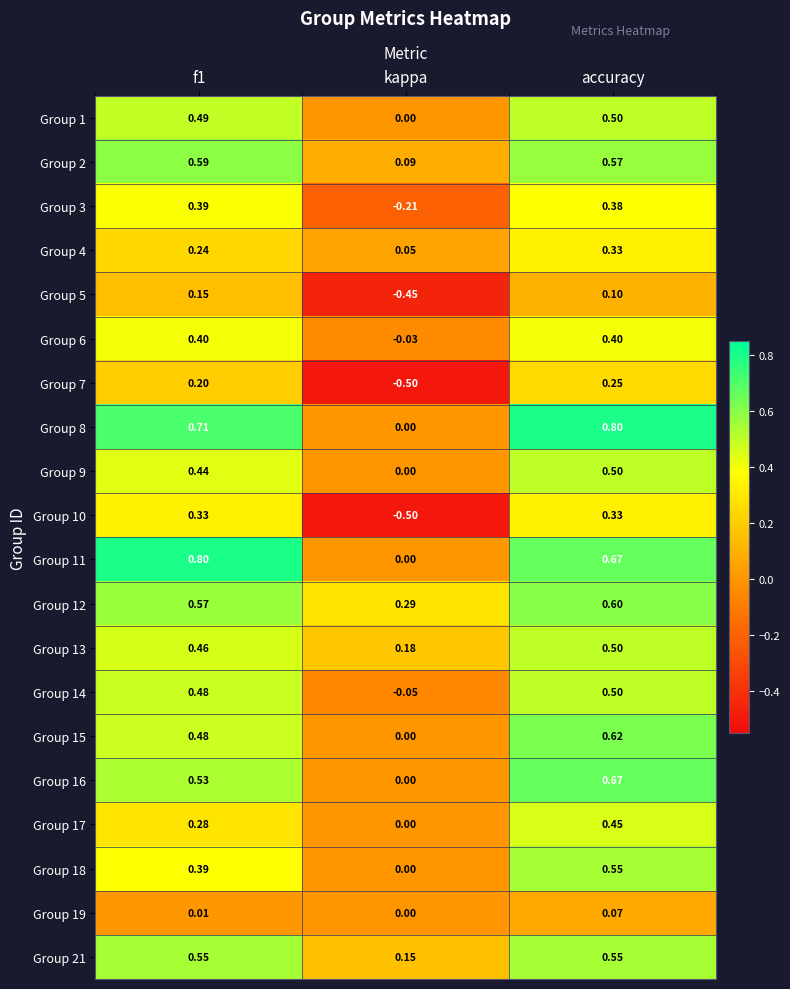

At which category is the sum across all series the highest?

accuracy